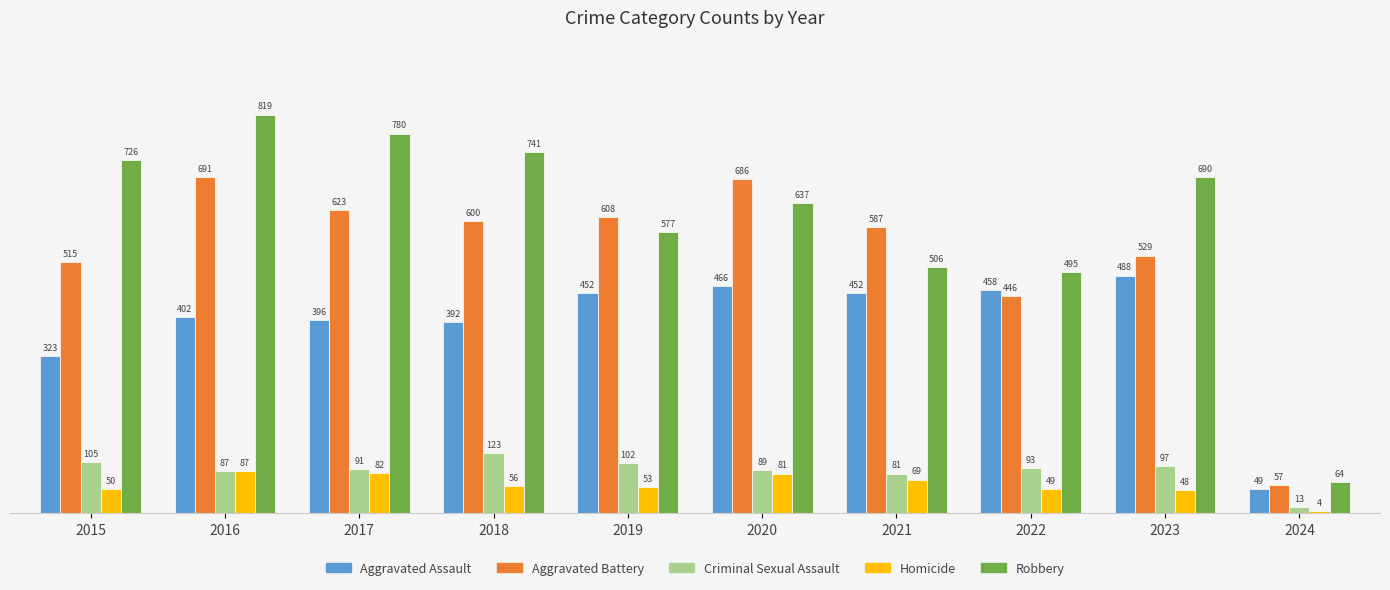

What is the difference between the maximum and minimum values in the Aggravated Assault series?

439